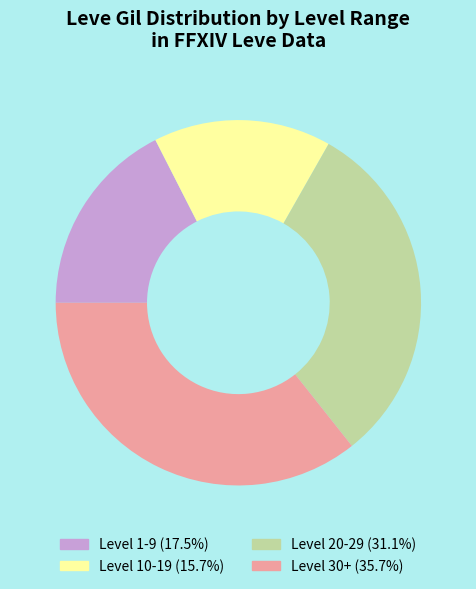

Is there any slice that represents more than half of the pie?

No